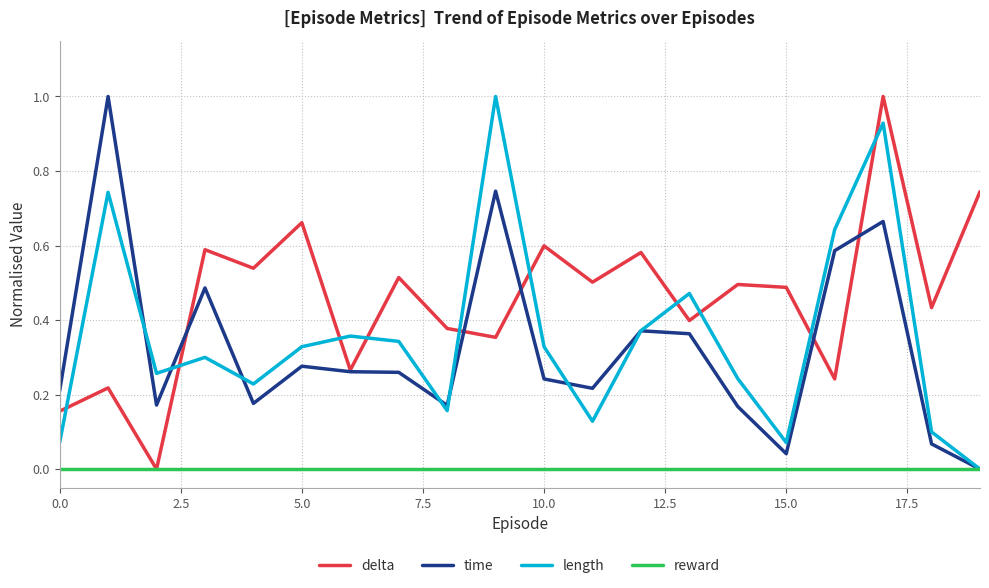

What is the maximum value for time?

1.0